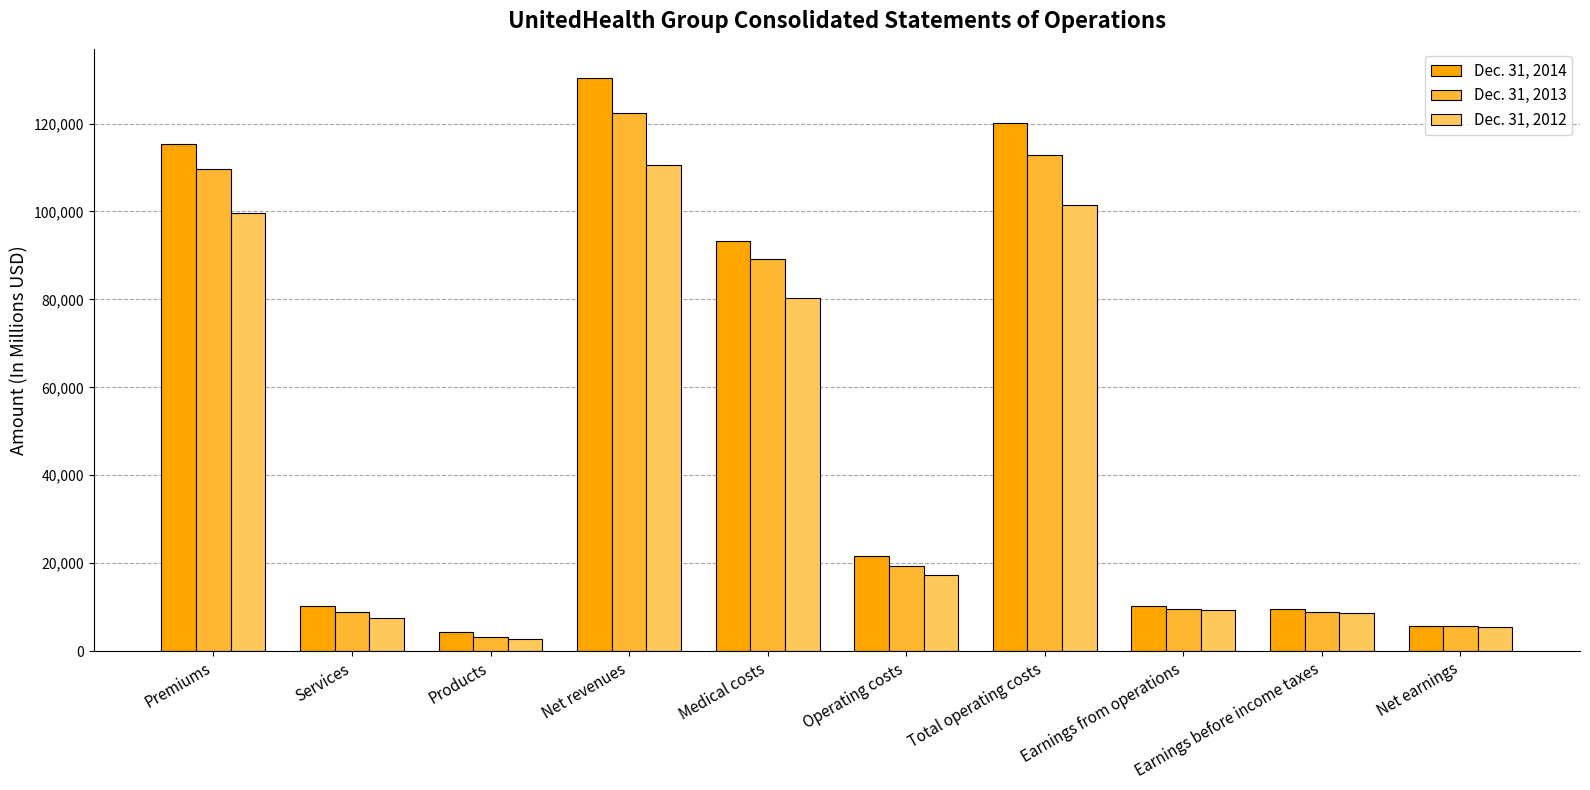

At which category does the chart reach its peak across all series?

Net revenues